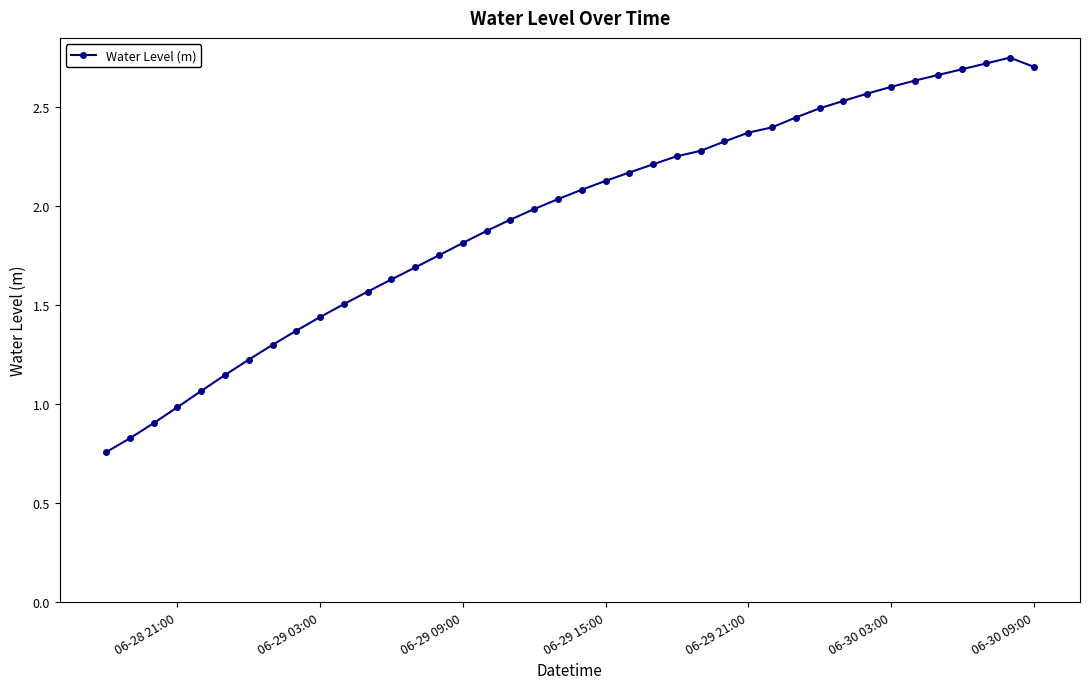

What is the sum of all values?

77.8